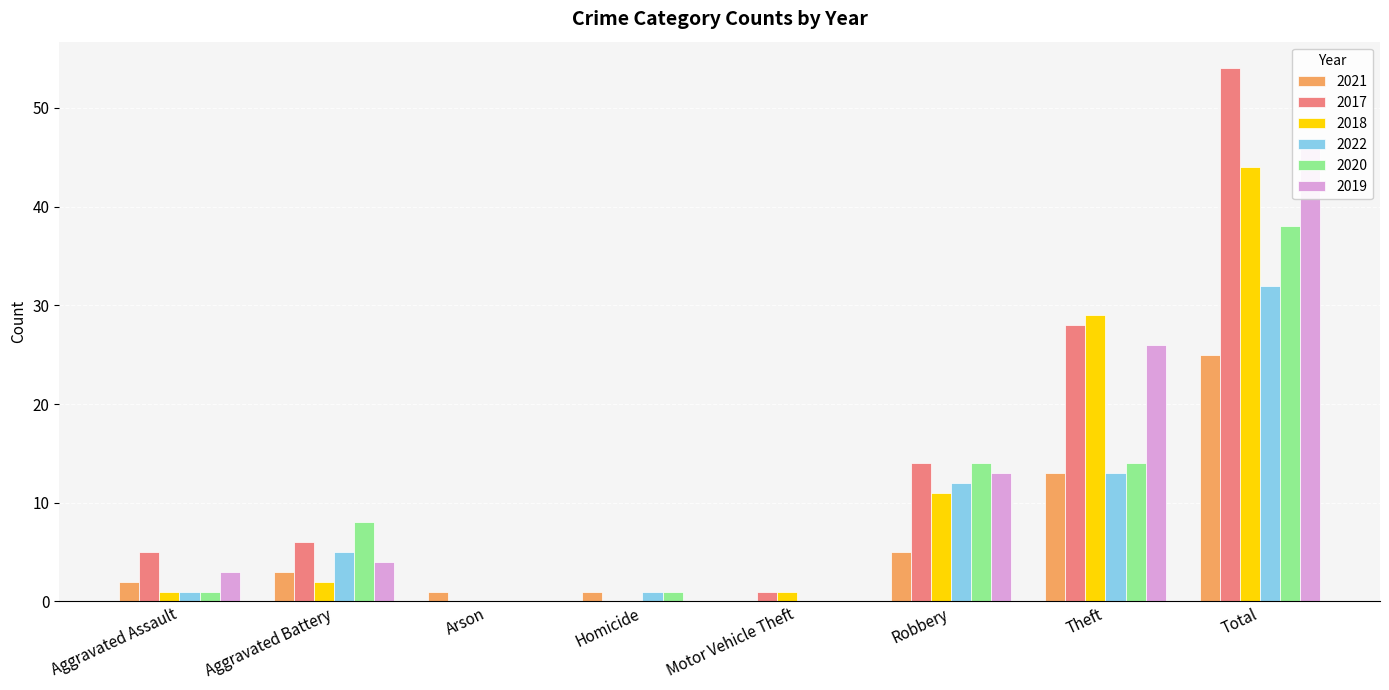

How many bars are there in each group?

6